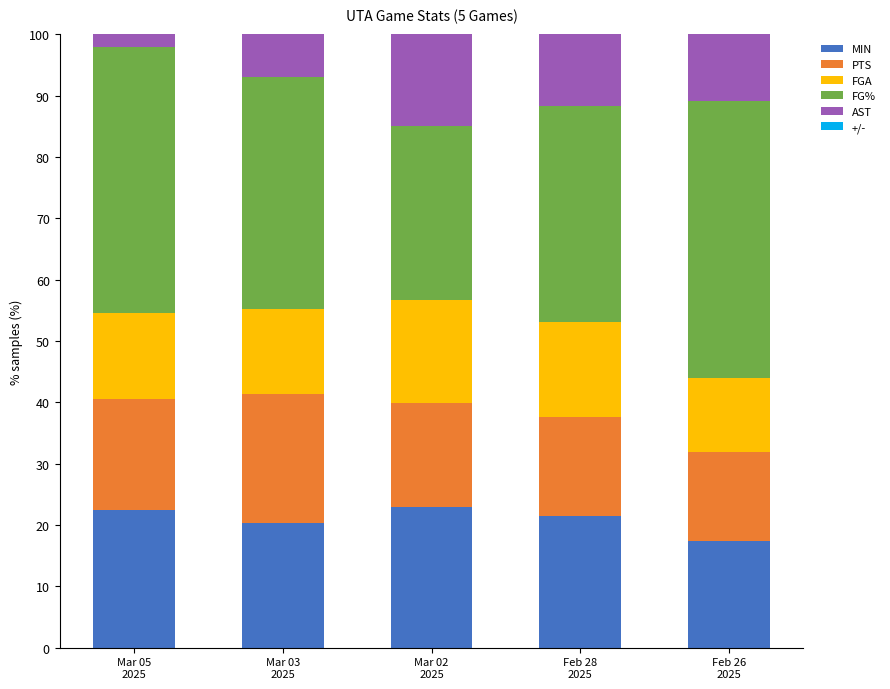

What is the minimum value for MIN?

17.5